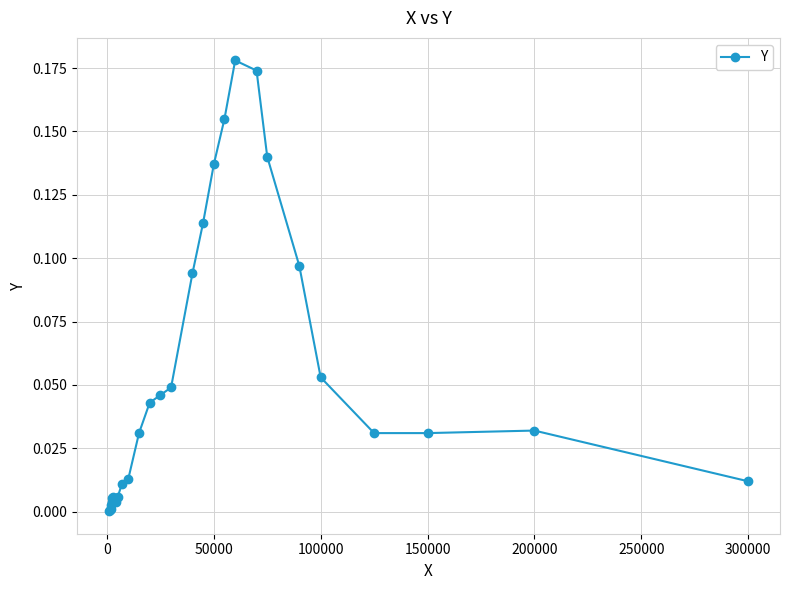

True or false: there are more than 0 points higher than both neighbors.

True